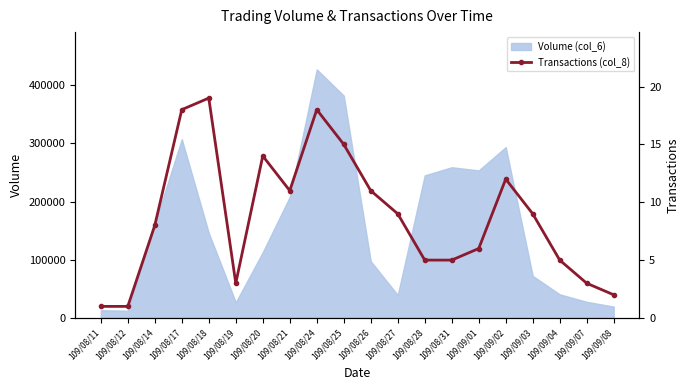

Read the value at 109/08/27.

9